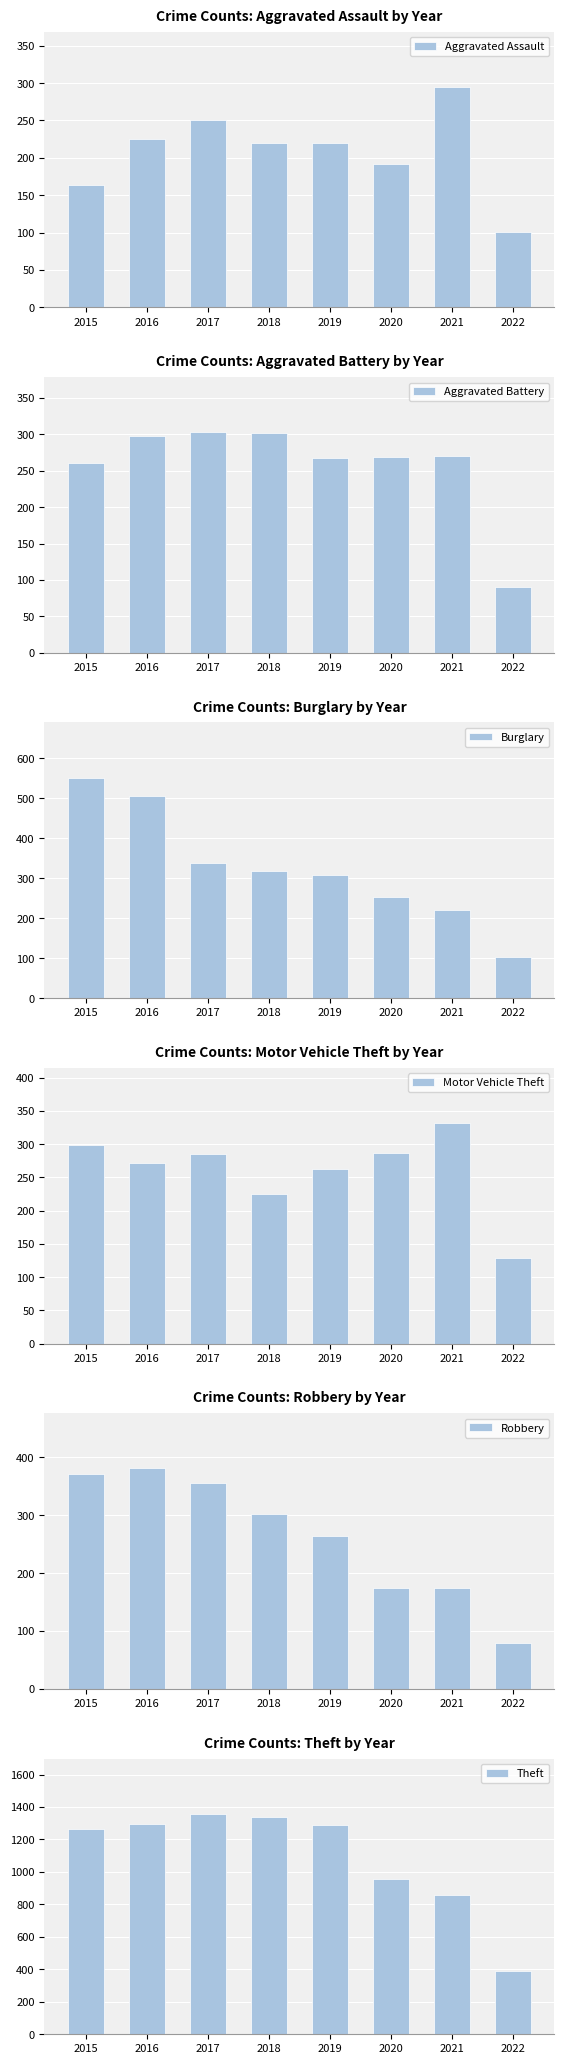

The Aggravated Battery series shows 449 at 2019. True or false?

False